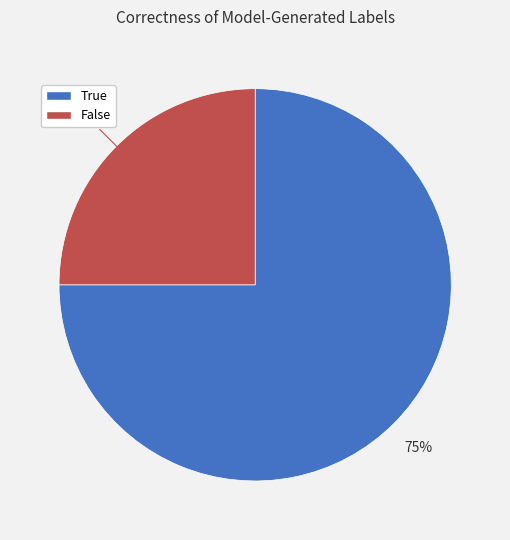

To the nearest percent, what portion does True represent?

75%